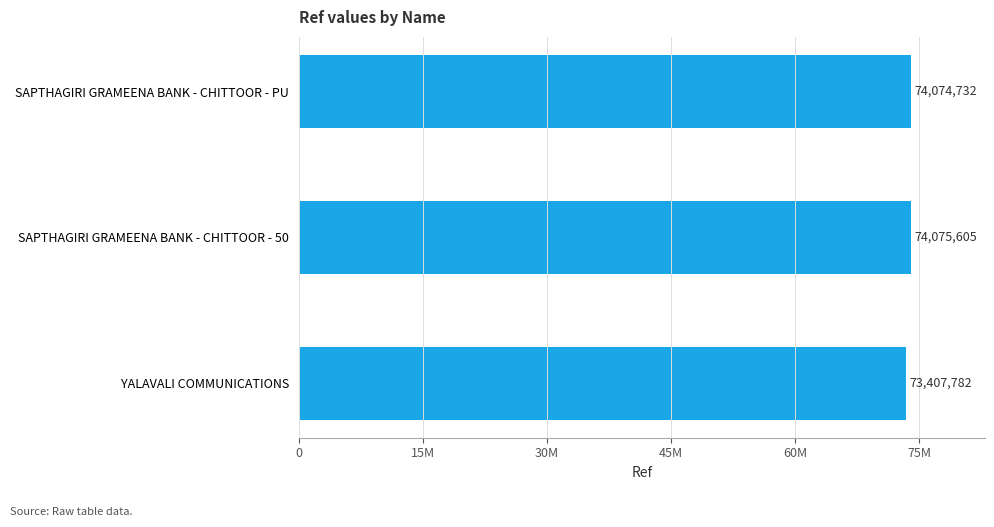

Are the bars horizontal?

Yes